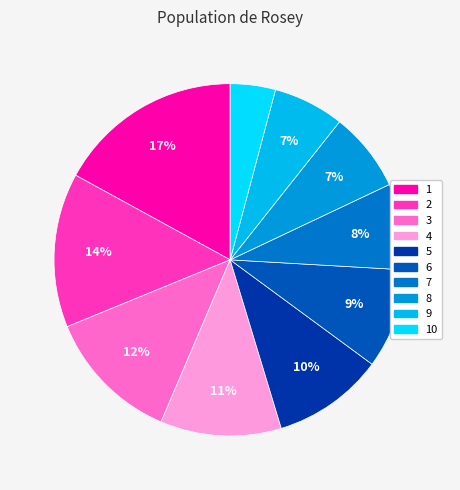

How many slices are in this pie chart?

10